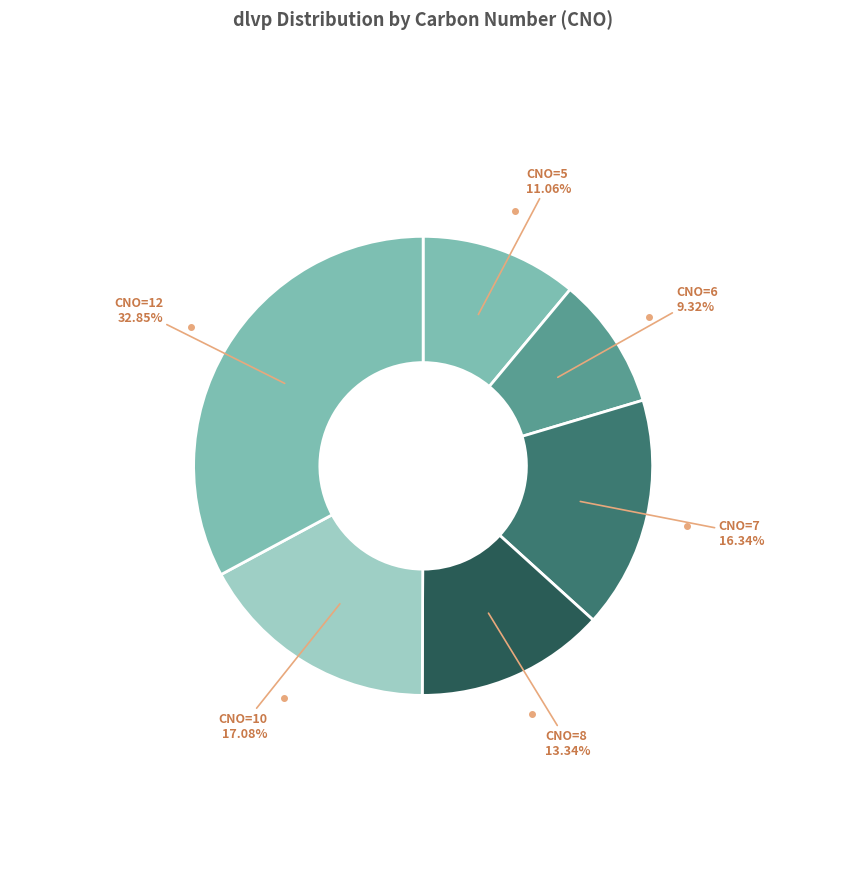

How many slices are in this pie chart?

6